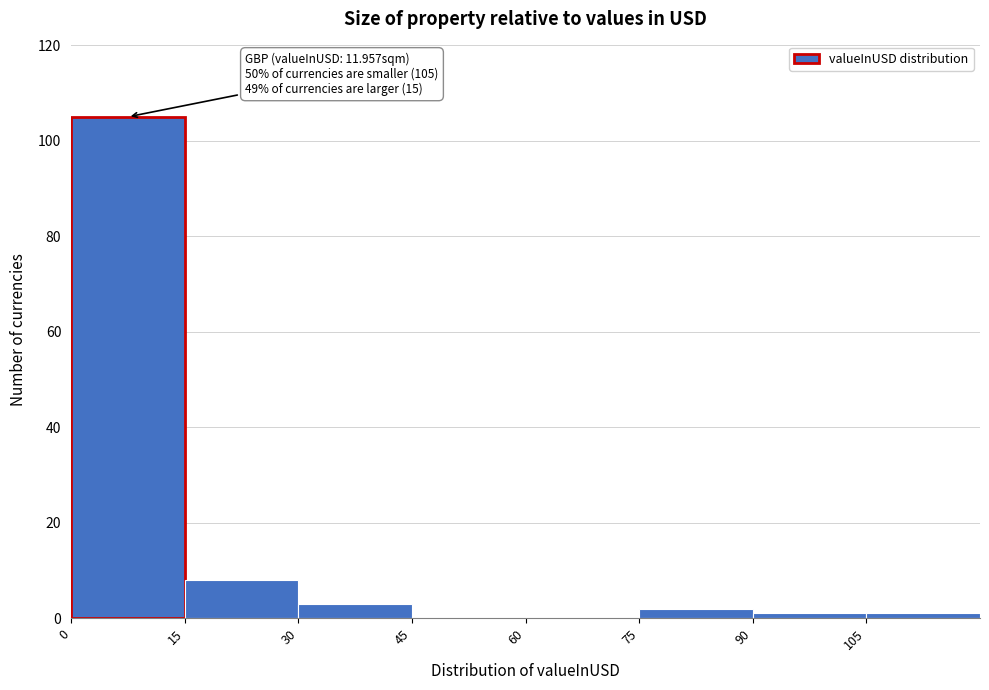

Which range on the x-axis has the tallest bar?

0 to 15